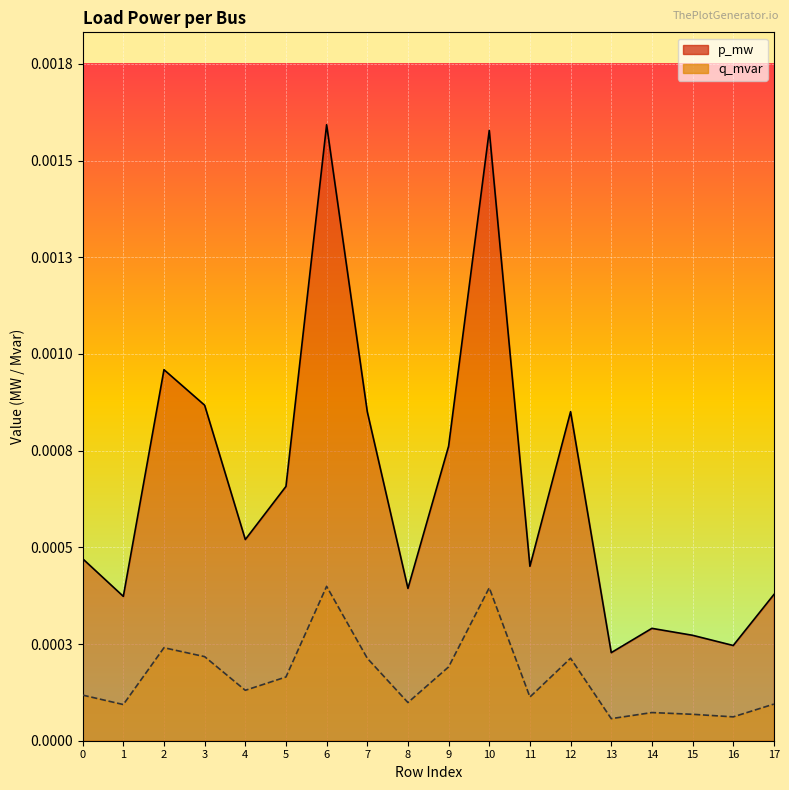

Count the number of data series in this chart.

2